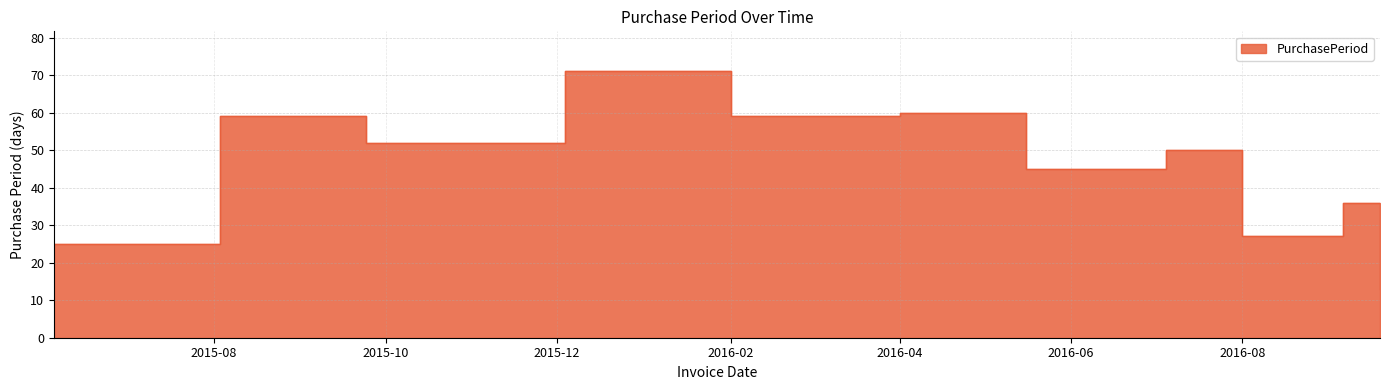

True or false: the data shows 71 at 2015-12-04.

True